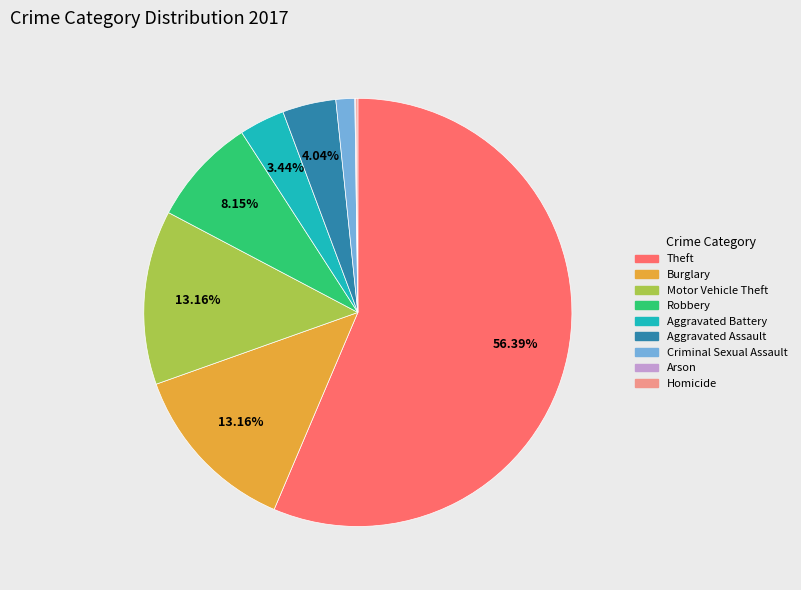

To the nearest percent, what is the combined percentage of Theft and Aggravated Assault?

60%